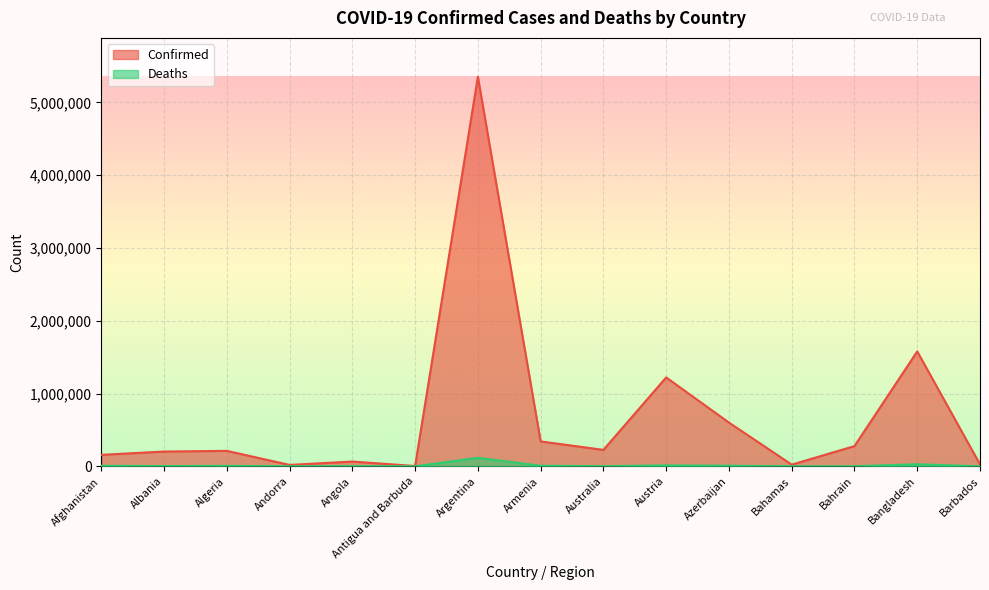

Reading left to right, extract all data points from this chart.

Confirmed: 157601	202863	212224	19272	65346	4151	5350867	342115	225640	1221095	601028	22859	277964	1578550	26565
Deaths: 7322	3128	6126	133	1736	117	116719	7767	2084	13076	8038	705	1394	28016	246